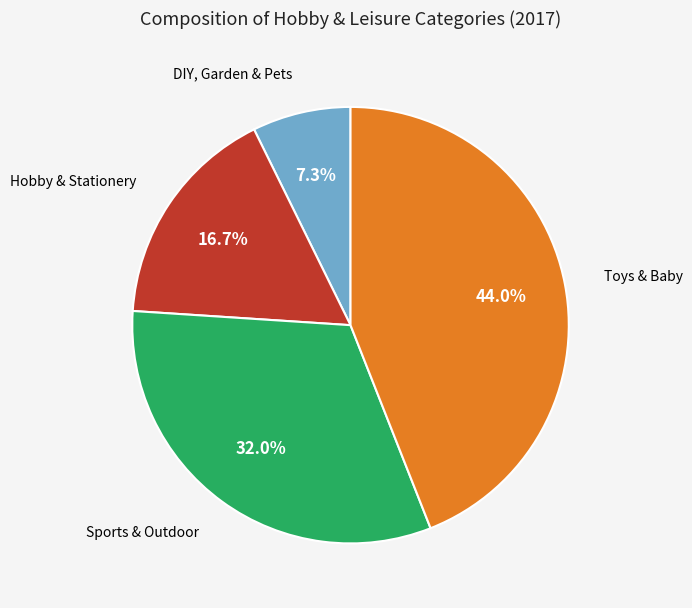

Is there a majority slice in this chart?

No